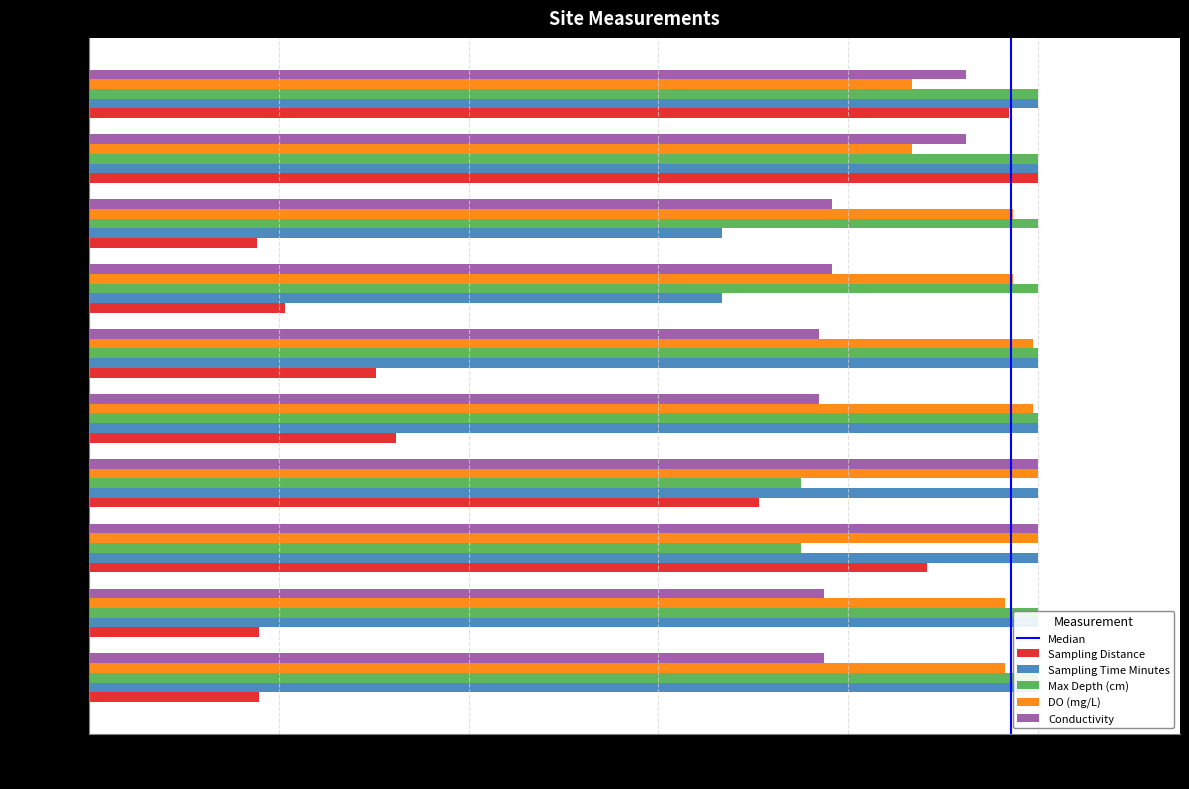

List the labels in order of Sampling Distance value, smallest first.

KLCA-21-R2, BEAR-01-R1, BEAR-01-R2, KLCA-21-R1, KLCA-13-R2, KLCA-13-R1, KLCA-09-R2, KLCA-09-R1, HARV-01-R2, HARV-01-R1